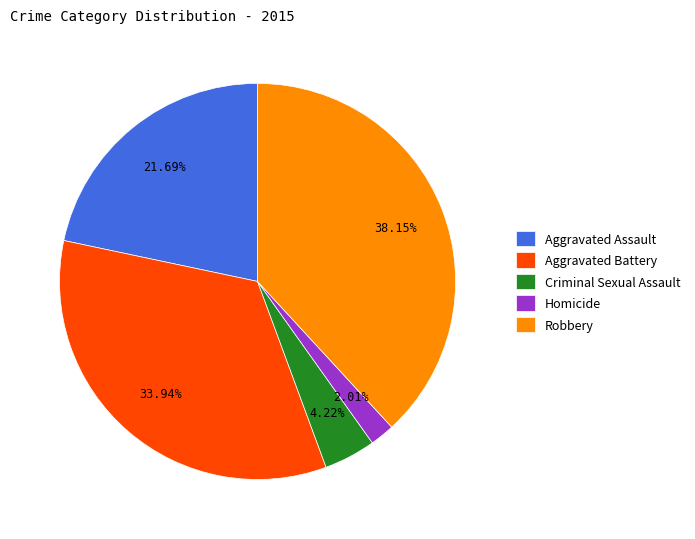

The Criminal Sexual Assault slice represents 4% of the pie. True or false?

True